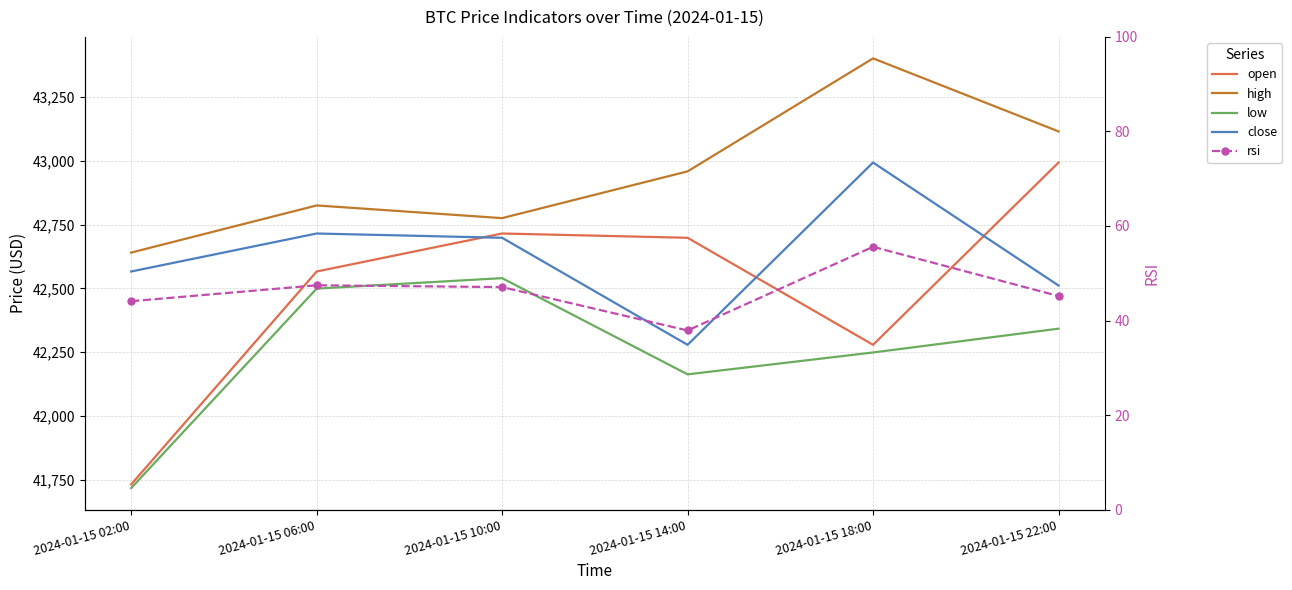

What is the sum of all close values?

255761.5